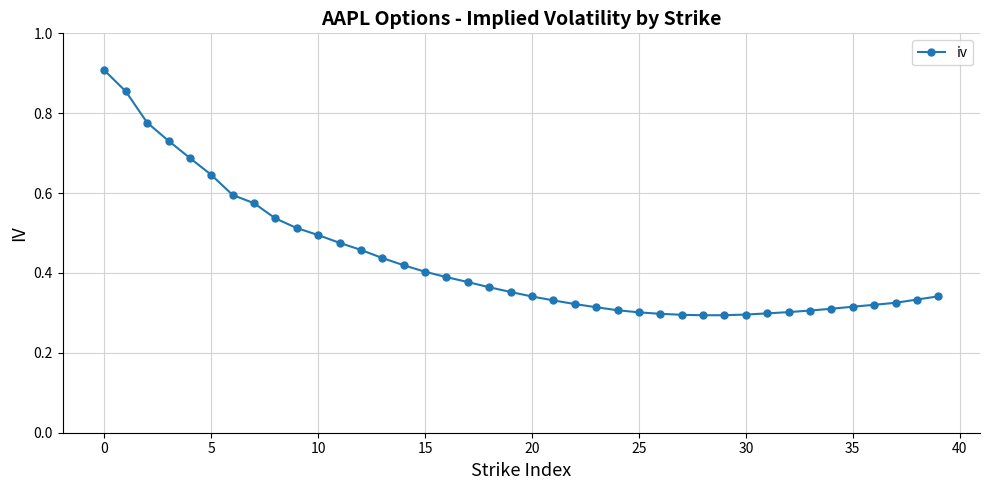

What is the sum of all values?

17.2